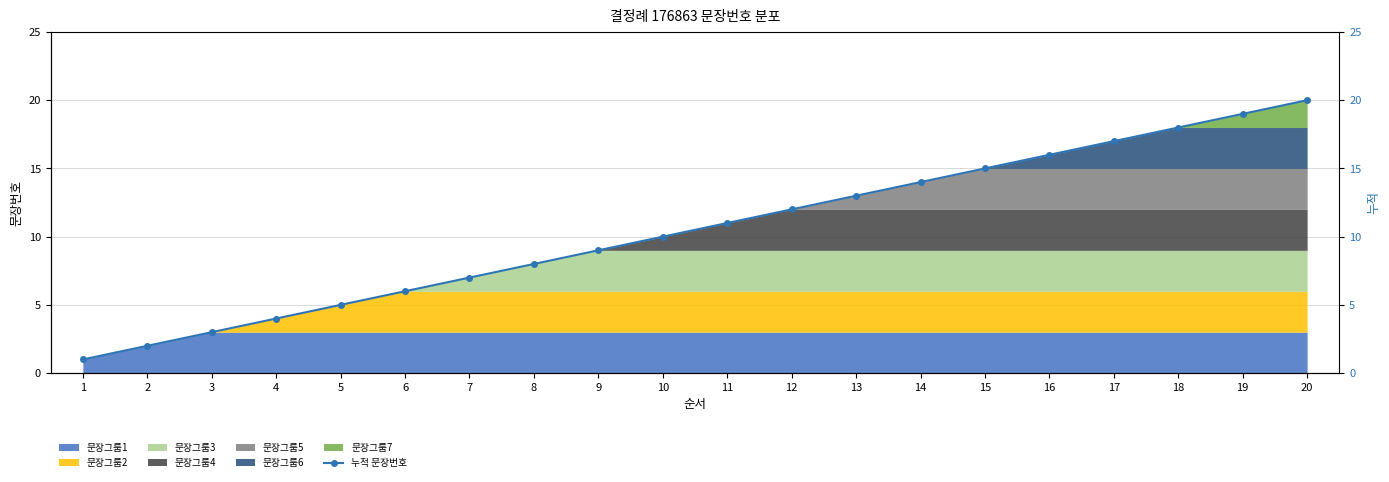

Rank the categories by value from lowest to highest.

1, 2, 3, 4, 5, 6, 7, 8, 9, 10, 11, 12, 13, 14, 15, 16, 17, 18, 19, 20